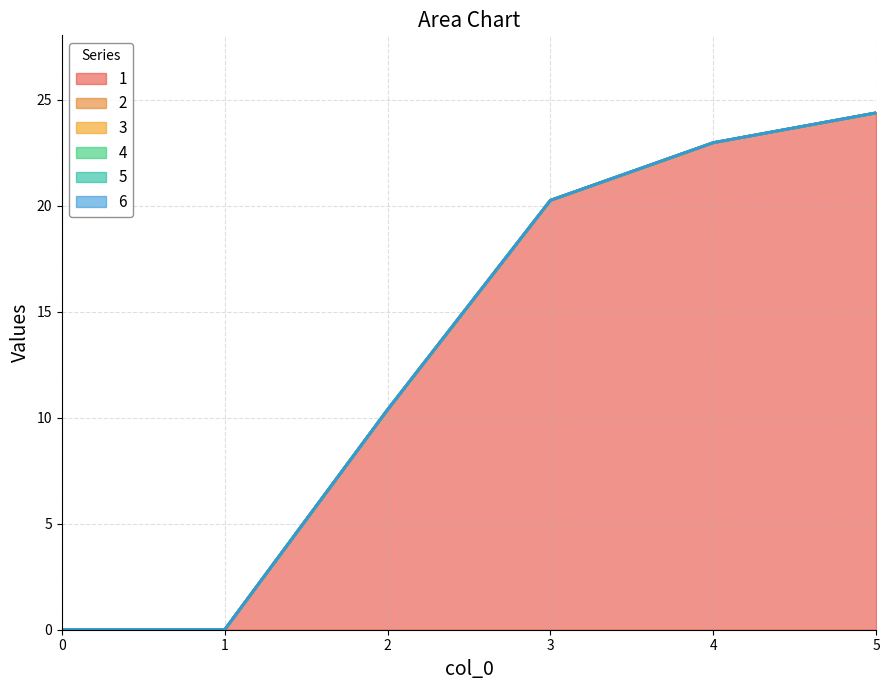

Count the number of data series in this chart.

6